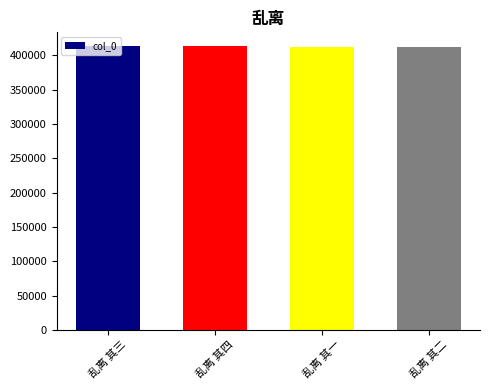

Are the bars grouped side by side (vs. stacked)?

No